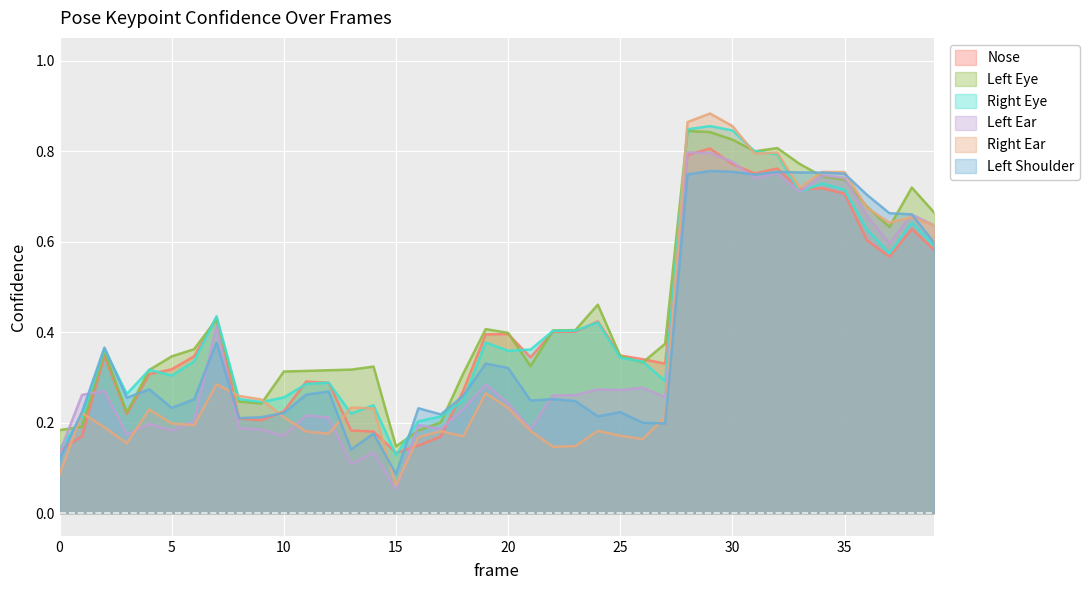

What is the difference between the highest and lowest values at 20?

0.2